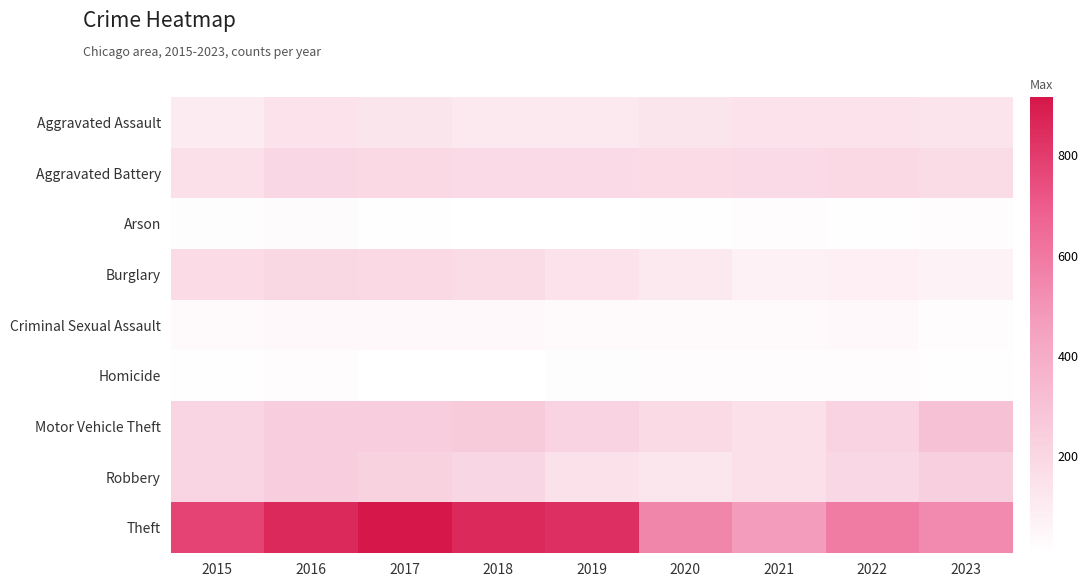

Between 2016 and 2020, which series saw the biggest shift?

Theft